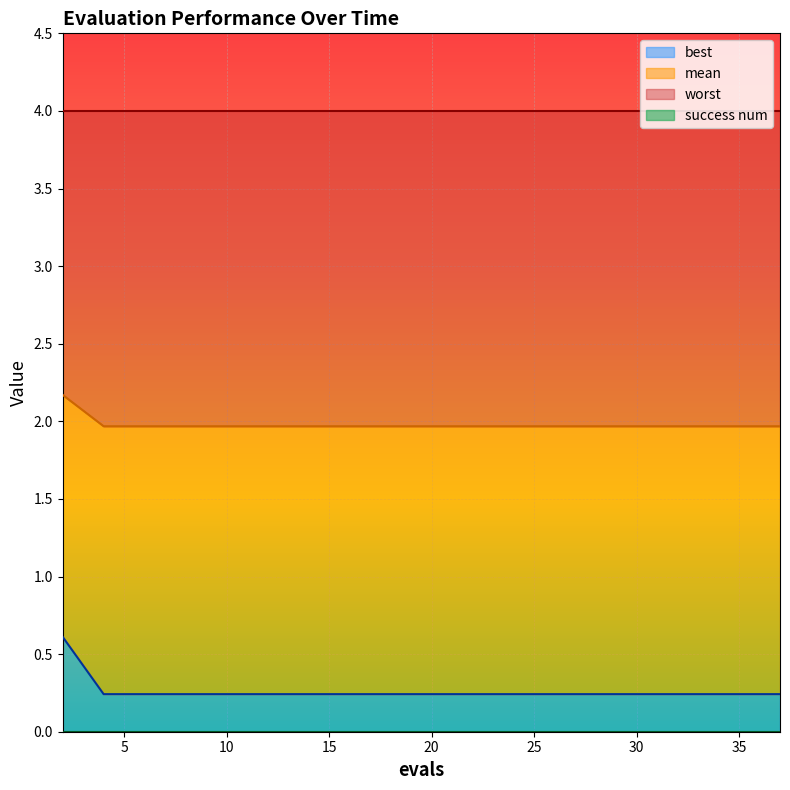

Is it true that best equals 0.1 at 10?

False